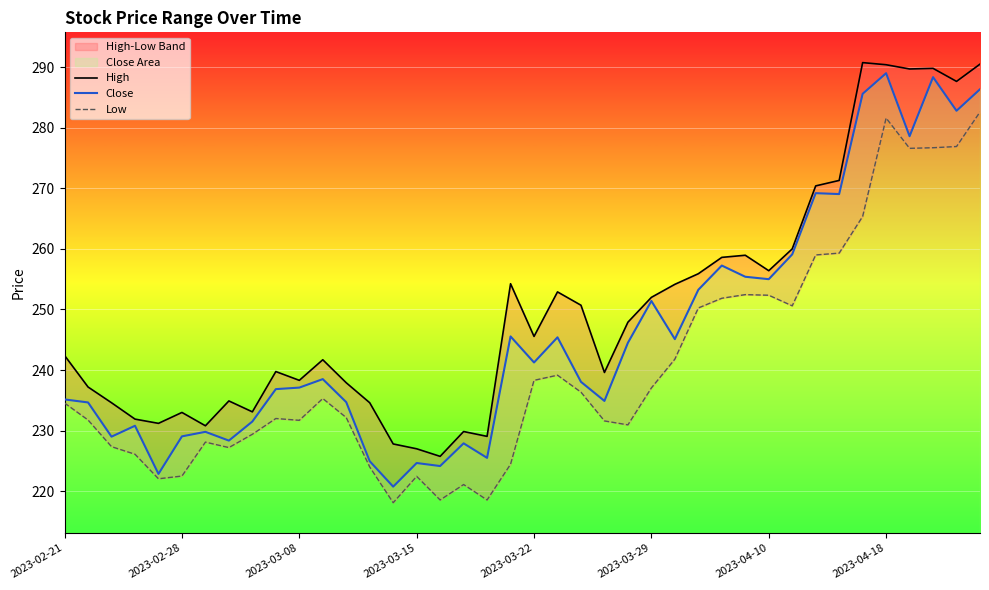

How many categories are shown in the chart?

40